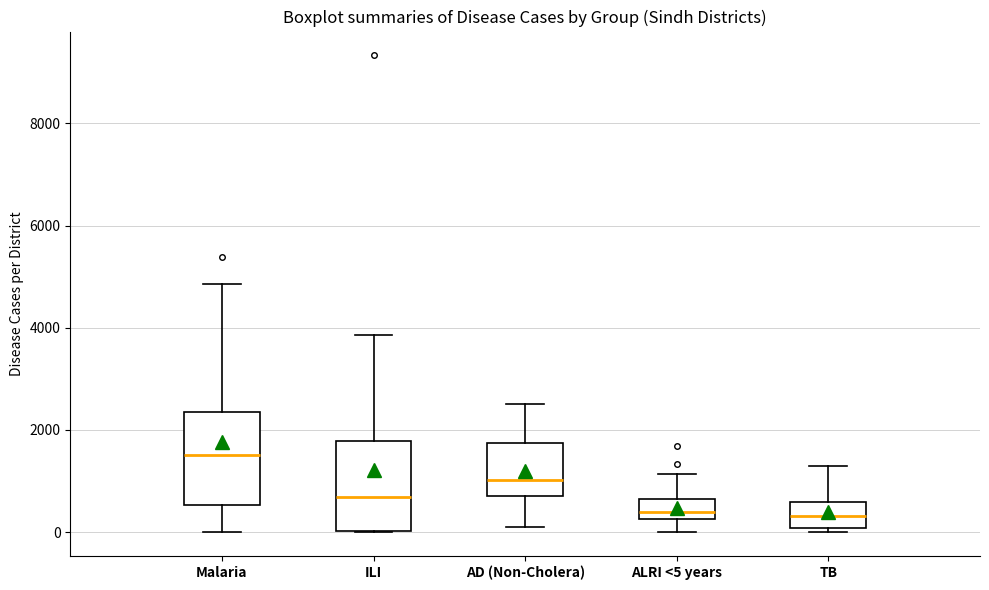

Reading left to right, read every box against the y-axis: the position of its median line, the range the box covers, and the ends of its whiskers. The values are not printed on the chart, so give them approximately, as read against the axis.

Malaria: median 1600, box 600 to 2400, whiskers 0 to 4800
ILI: median 600, box 0 to 1800, whiskers 0 to 3800
AD (Non-Cholera): median 1000, box 800 to 1800, whiskers 0 to 2400
ALRI <5 years: median 400, box 200 to 600, whiskers 0 to 1200
TB: median 400, box 0 to 600, whiskers 0 (just below the box's lower edge) to 1200